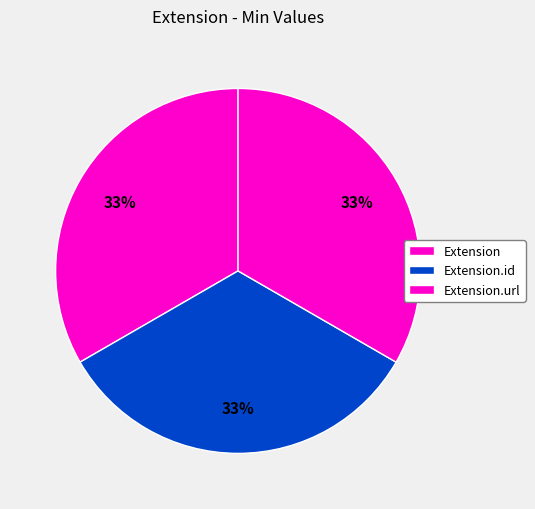

How many slices are in this pie chart?

3